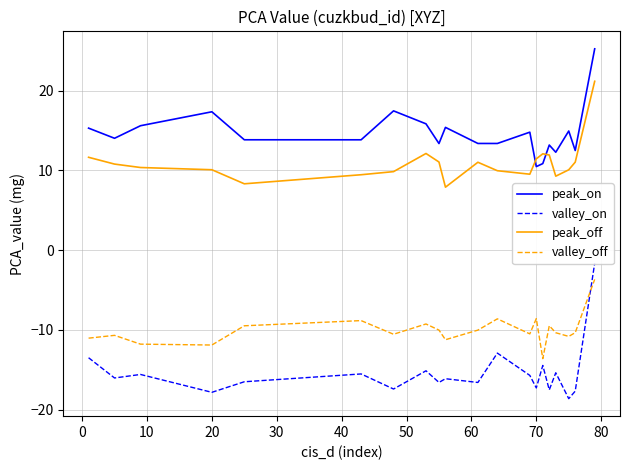

In valley_off, how many points are higher than both neighbors (excluding endpoints)?

6